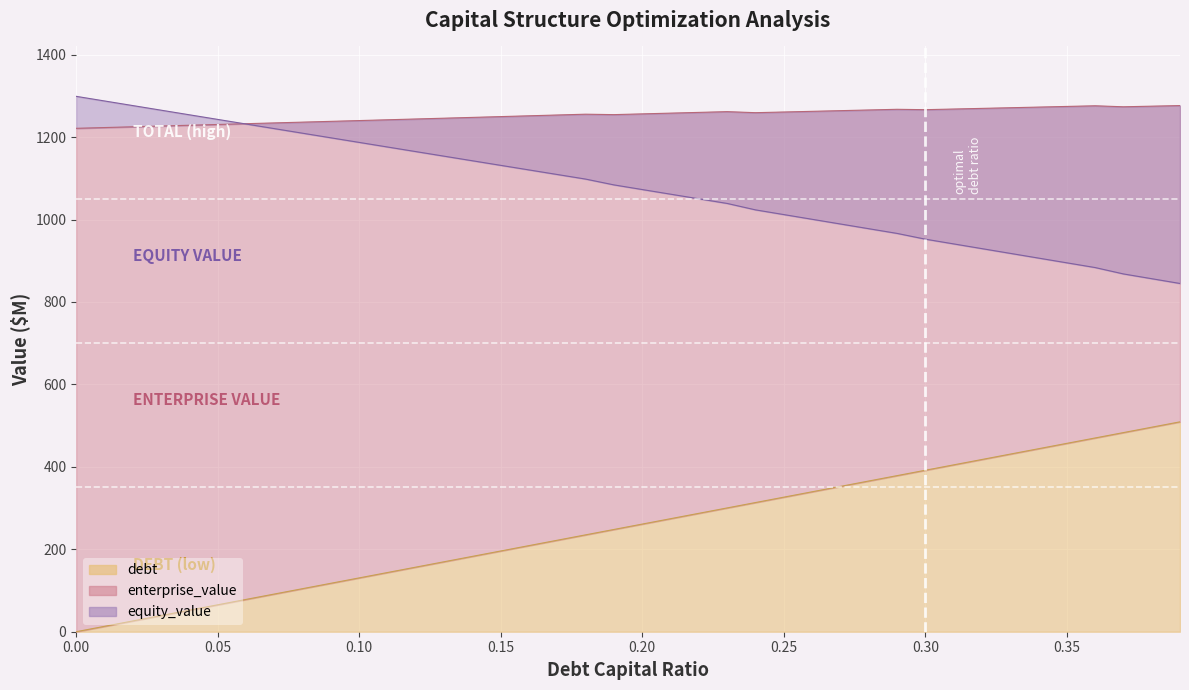

Between 0.19 and 0.25, which series saw the biggest shift?

debt